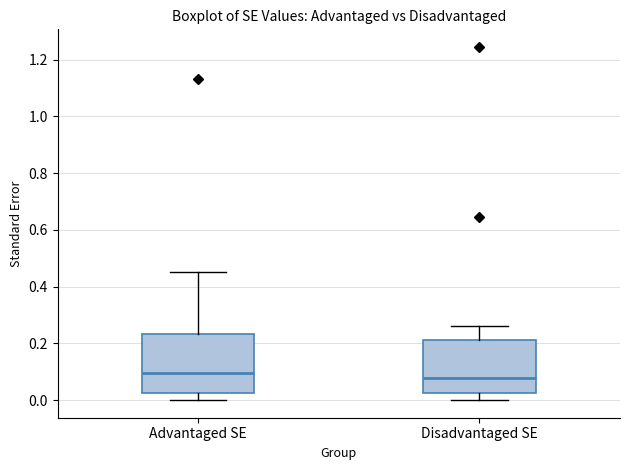

Where does the lower whisker of the box for Advantaged SE end on the y-axis? The values are not printed on the chart, so give them approximately, as read against the axis.

0.00